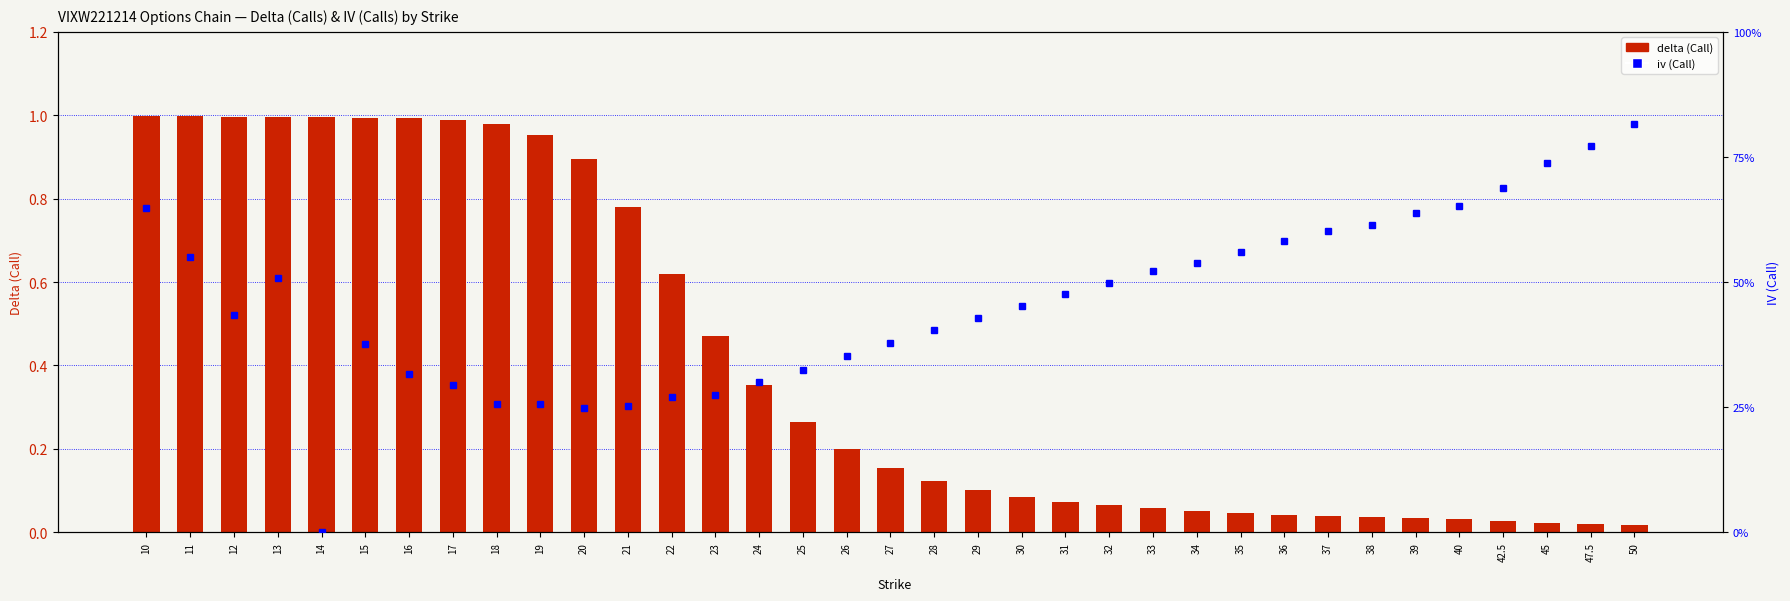

Where is delta (Call) nearest to the value 0?

50